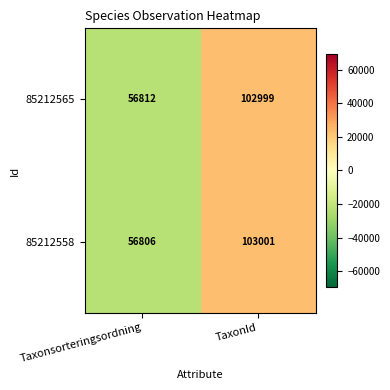

What value does the 85212565 series have at TaxonId?

102999